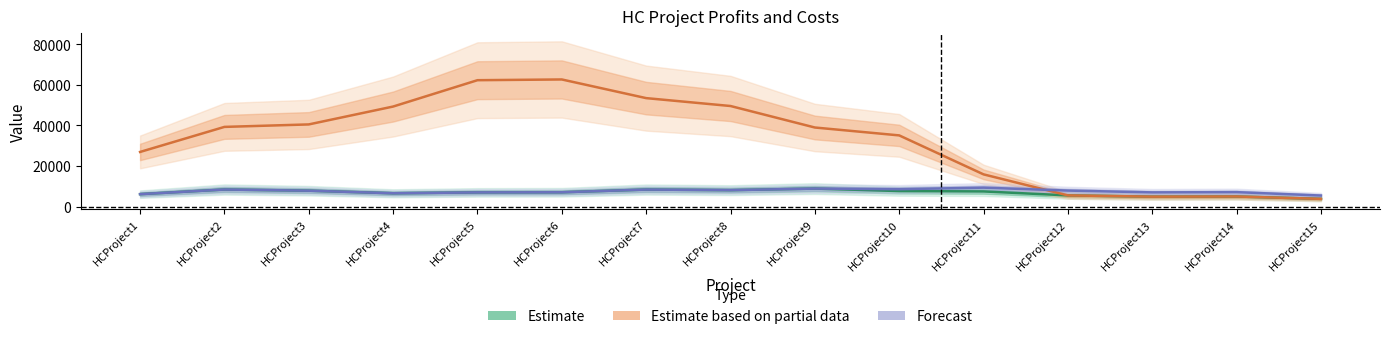

How many distinct data groups are displayed?

3